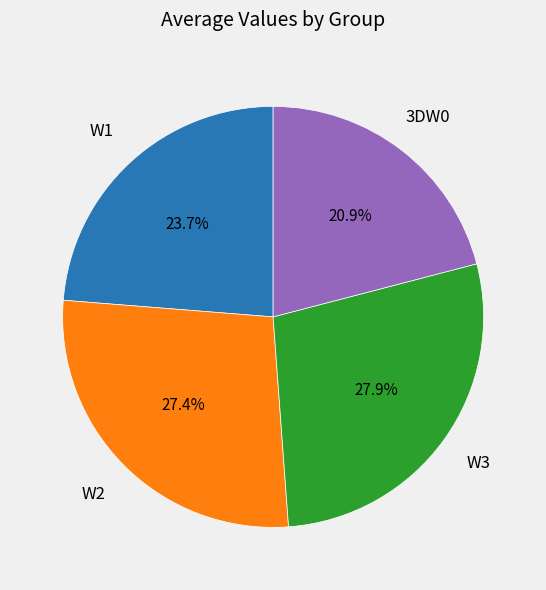

Is there a majority slice in this chart?

No